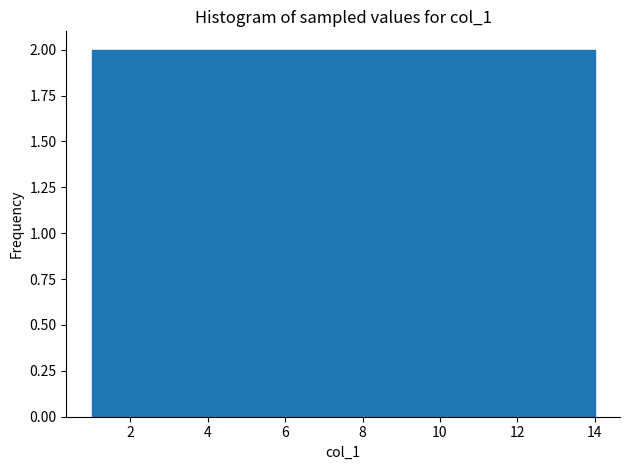

Reading left to right, transcribe this chart: for each bar, give the range it covers on the x-axis and its height. Neither the bar edges nor the heights are printed on the chart, so give them approximately, as read against the axes.

1.0 to 2.8: 2
2.8 to 4.8: 2
4.8 to 6.6: 2
6.6 to 8.4: 2
8.4 to 10.2: 2
10.2 to 12.2: 2
12.2 to 14.0: 2